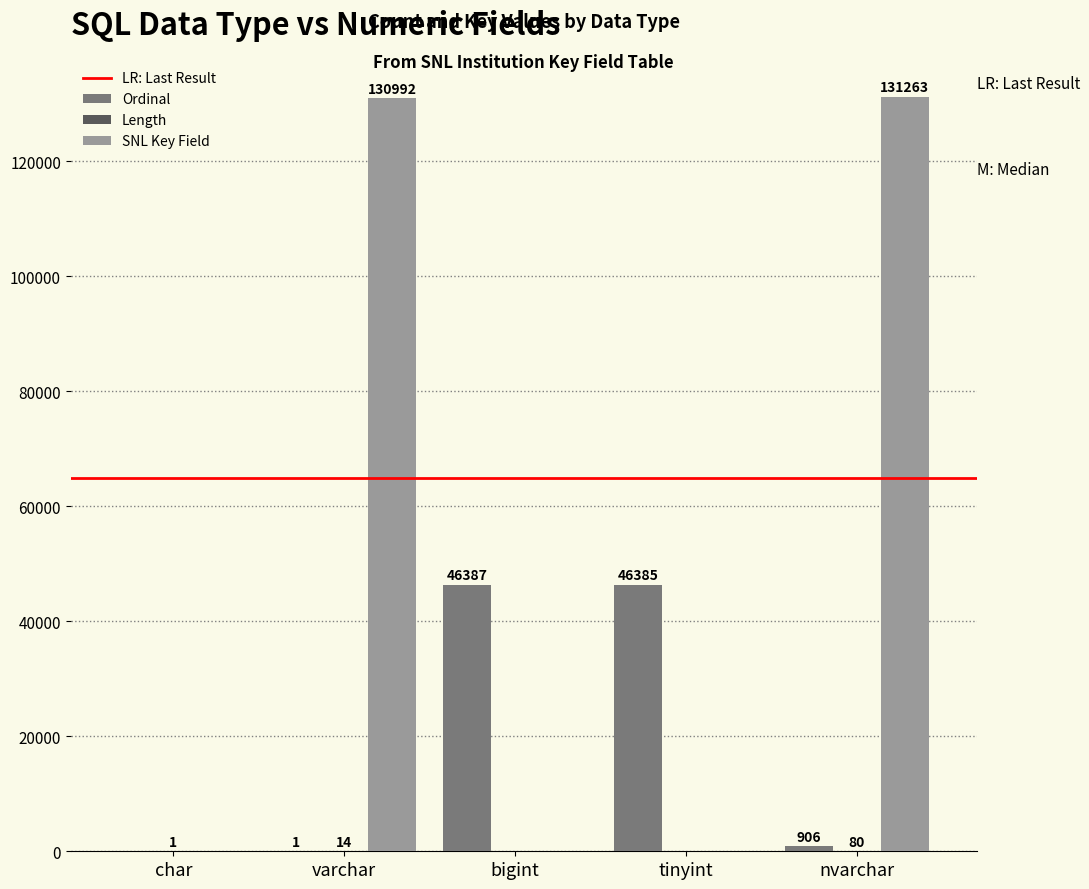

Which series changed the most between char and bigint?

Ordinal